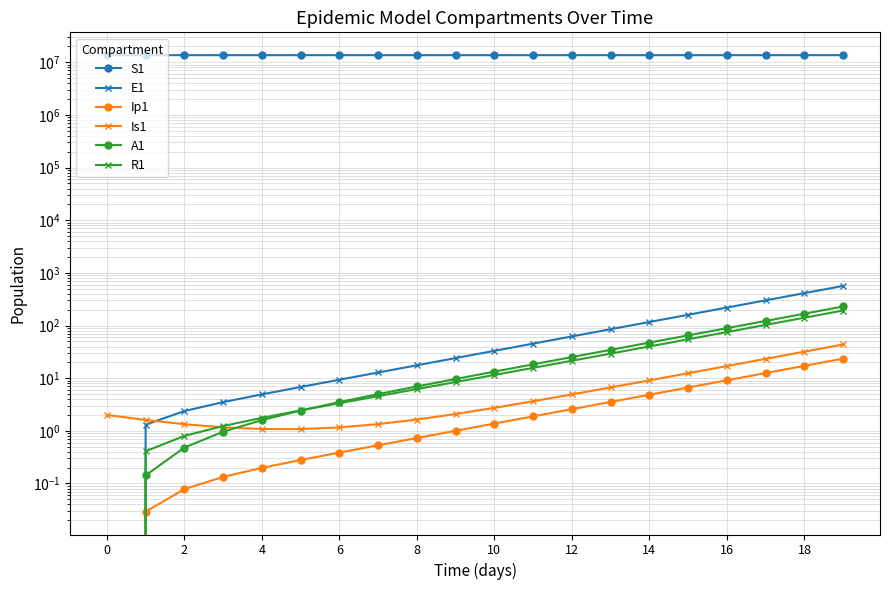

How many lines are shown in the chart?

6